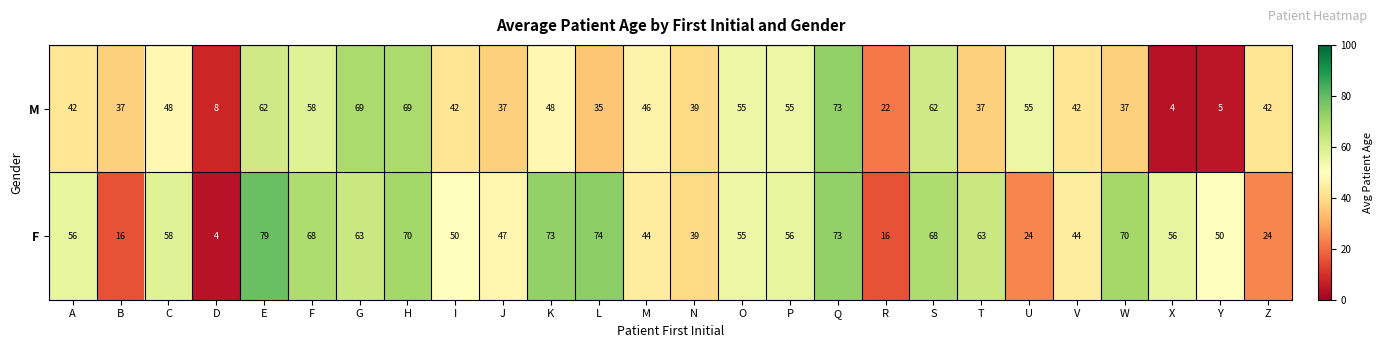

Which series has the largest range (max minus min)?

F